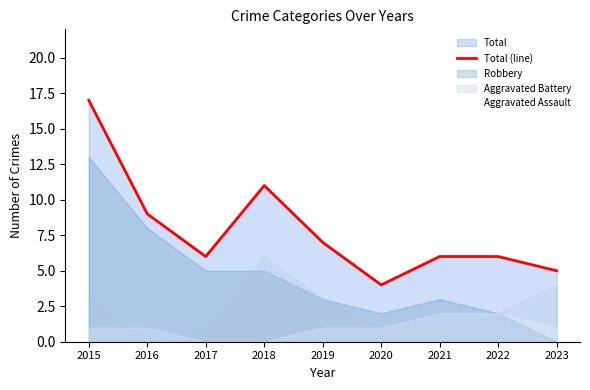

Where does the data first go above 6?

2015